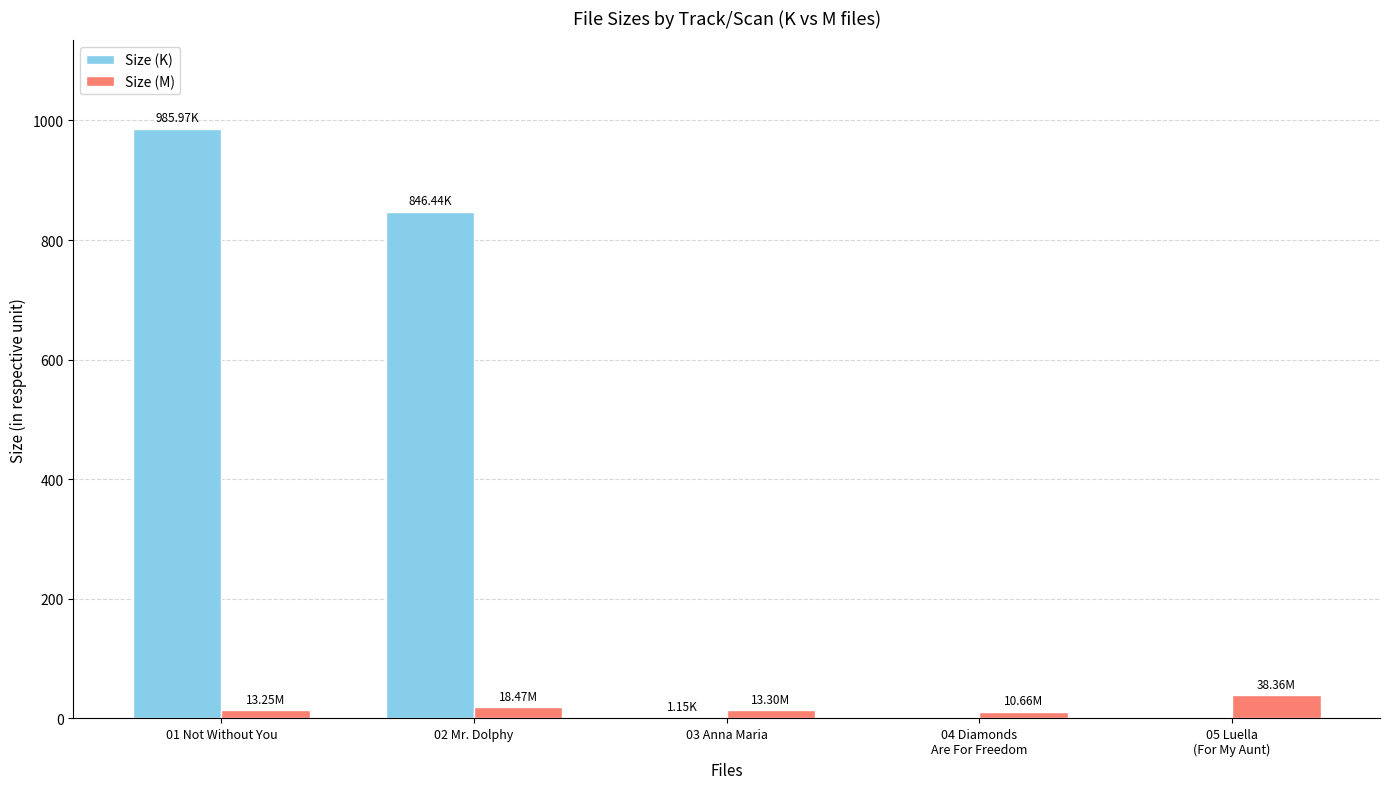

What is the sum of all Size (K) values?

1833.6